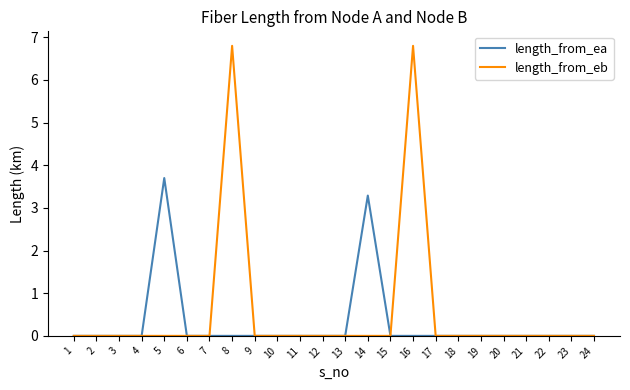

What is the maximum value shown in the chart?

6.8